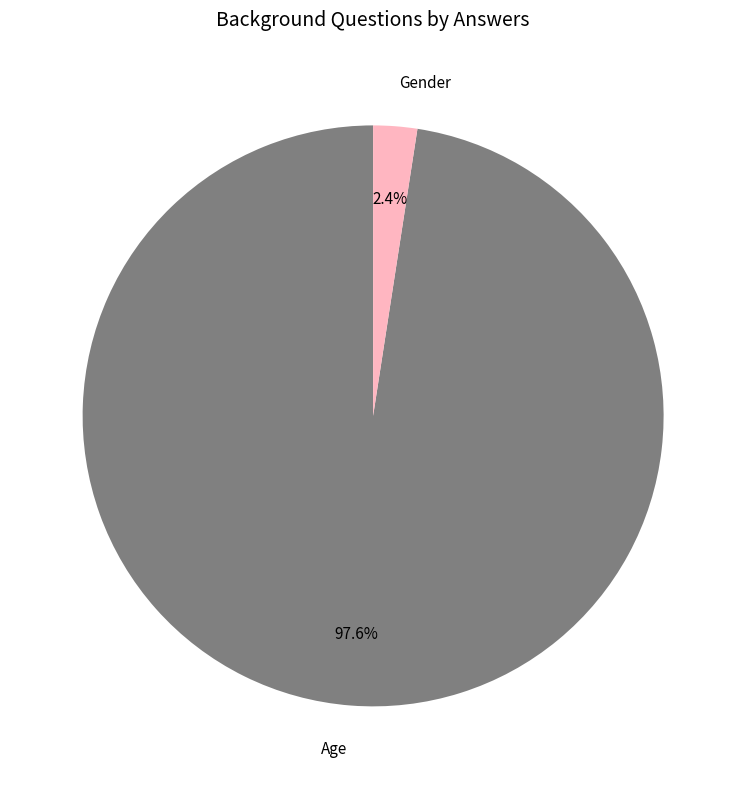

Between Gender and Age, which is larger?

Age